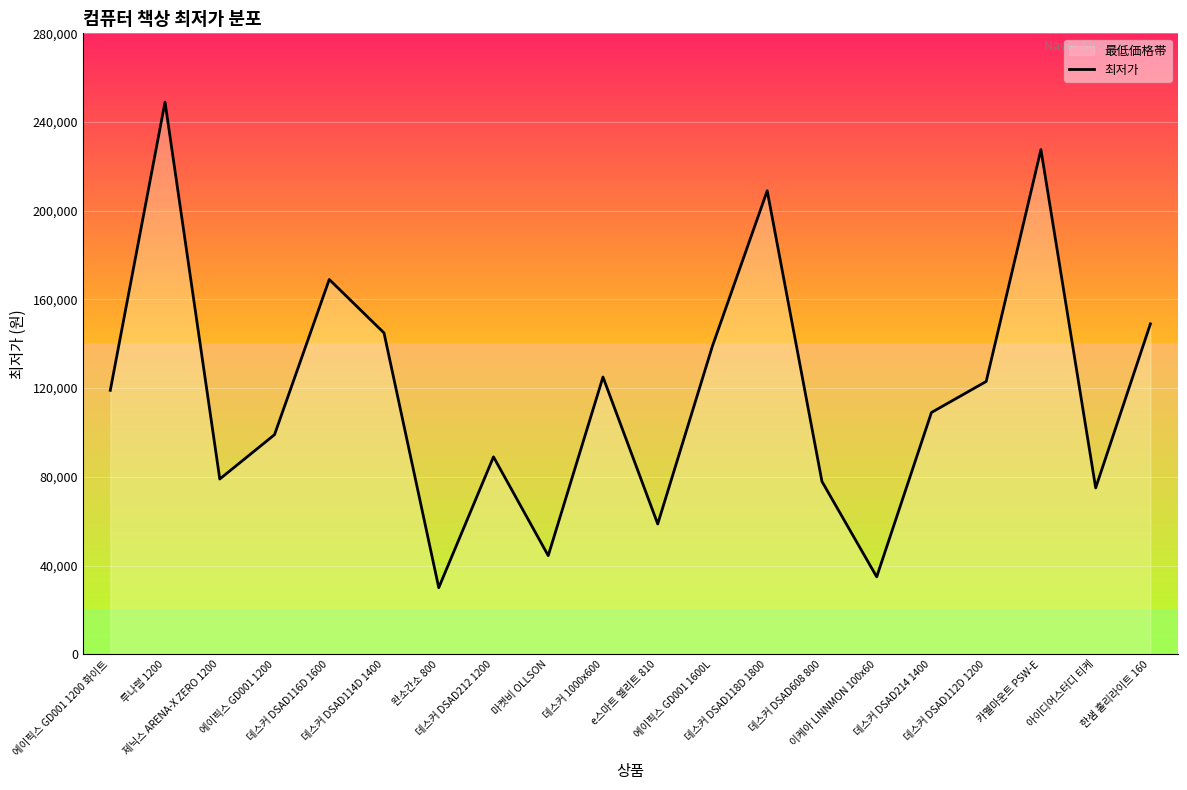

How many points are lower than both their immediate neighbors (excluding endpoints)?

6